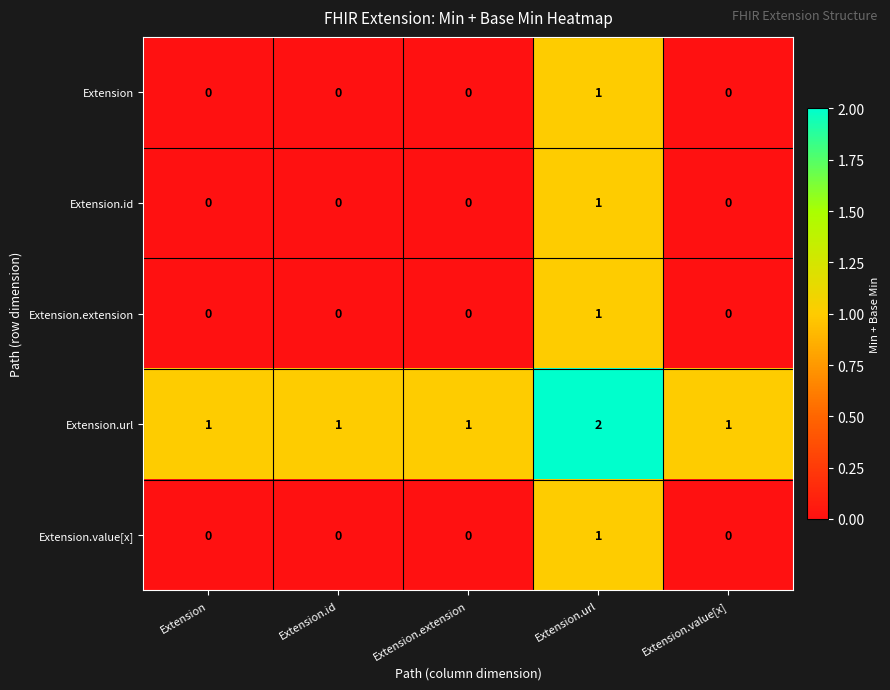

Is it true that Extension.extension equals -1 at Extension.id?

False